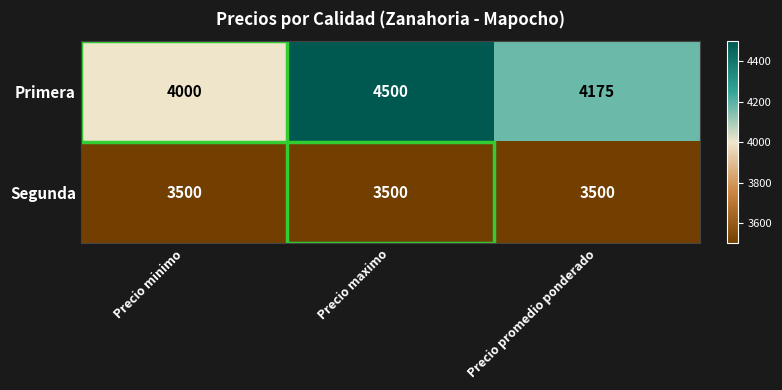

Which series has the largest range (max minus min)?

Primera